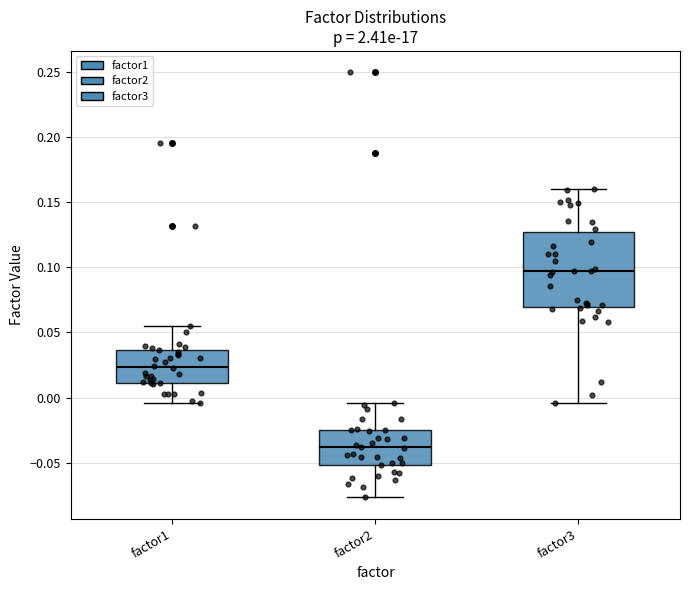

Reading left to right, transcribe this box plot: for each box, give where its median line is, the range the box spans, and where its two whiskers end, as read against the y-axis. The values are not printed on the chart, so give them approximately, as read against the axis.

factor1: median 0.025, box 0.010 to 0.035, whiskers -0.005 to 0.055
factor2: median -0.040, box -0.050 to -0.025, whiskers -0.075 to -0.005
factor3: median 0.095, box 0.070 to 0.125, whiskers -0.005 to 0.160